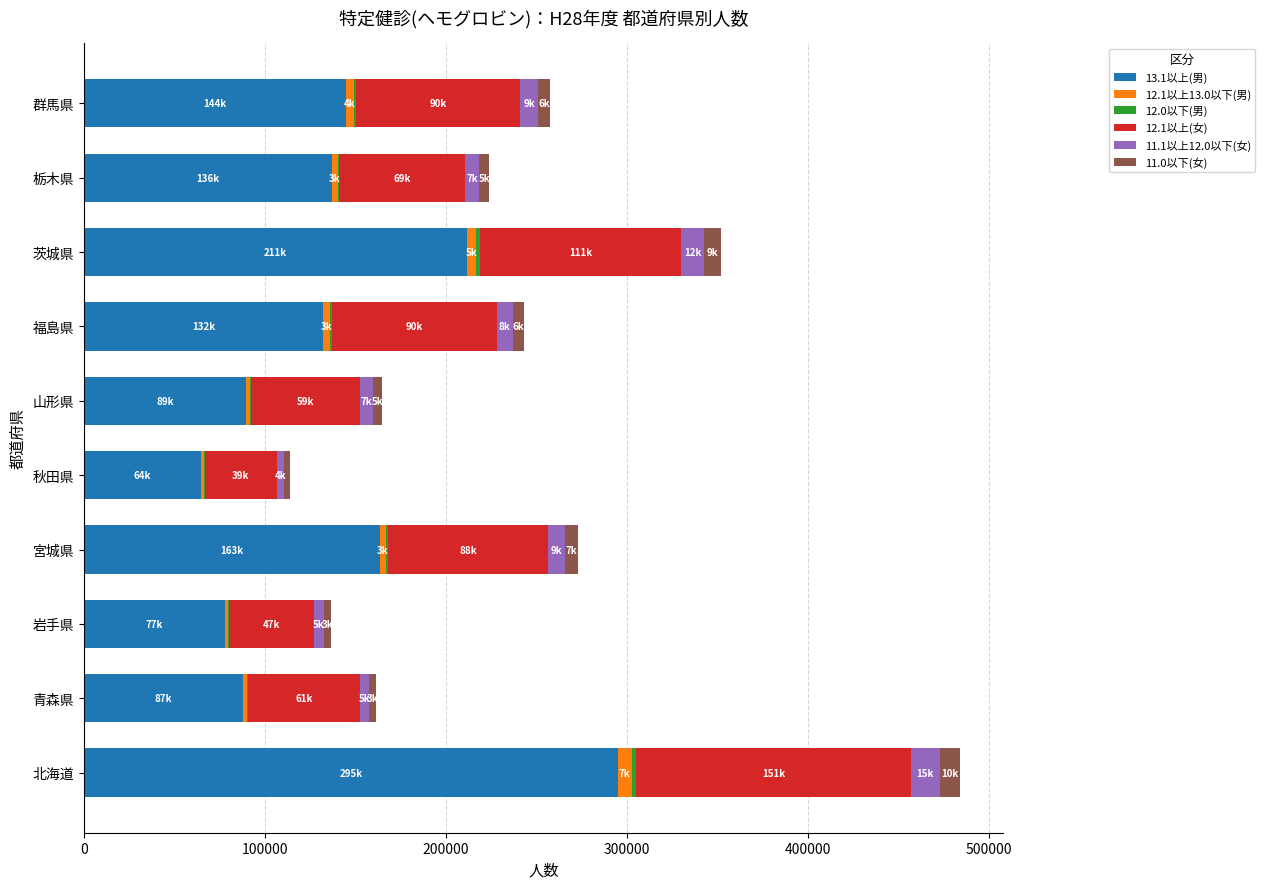

At which category is the sum across all series the highest?

北海道